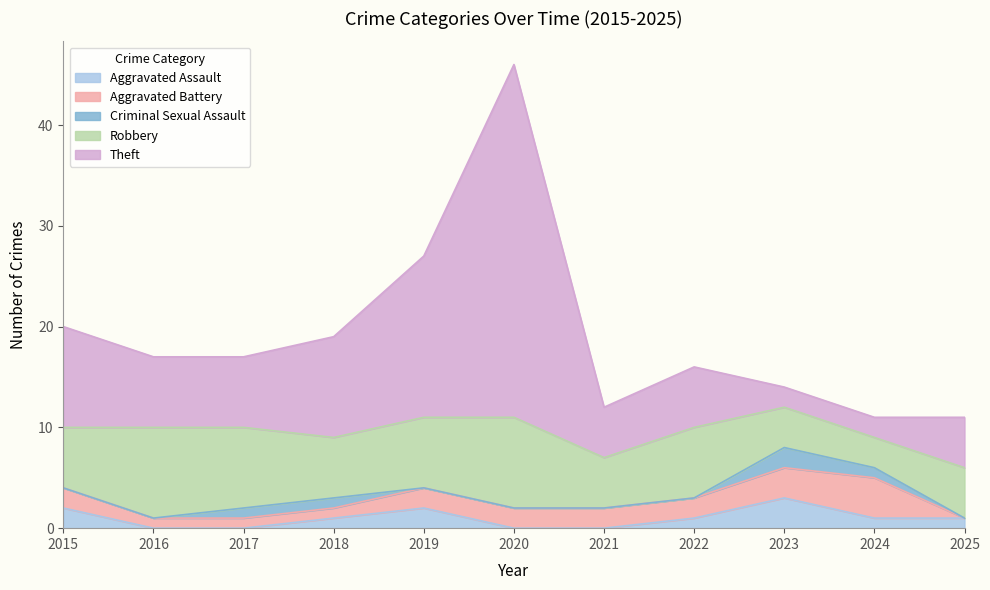

Where is the first local maximum for Theft?

2020